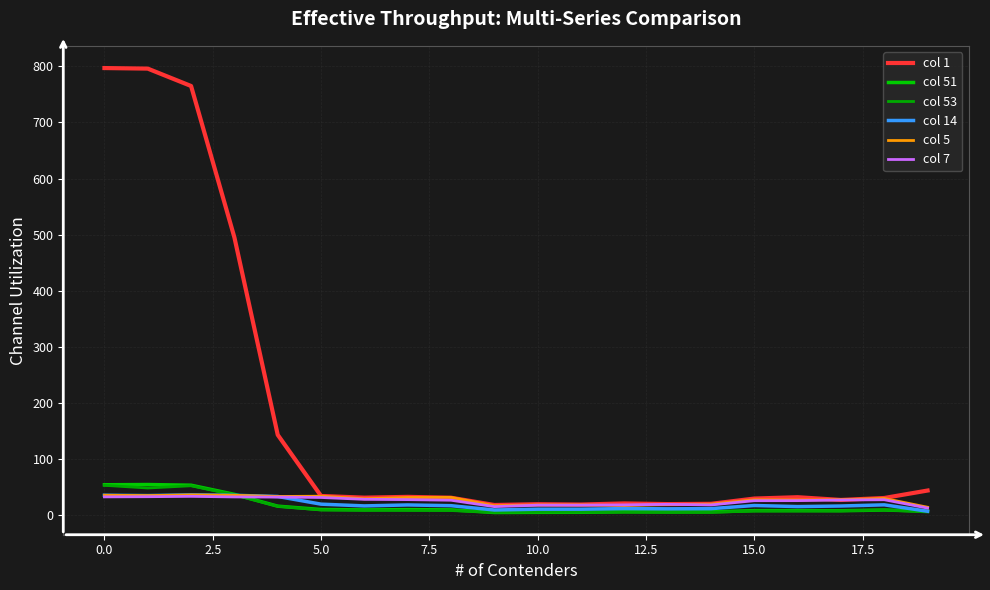

Is this an area chart (filled region under the line)?

No